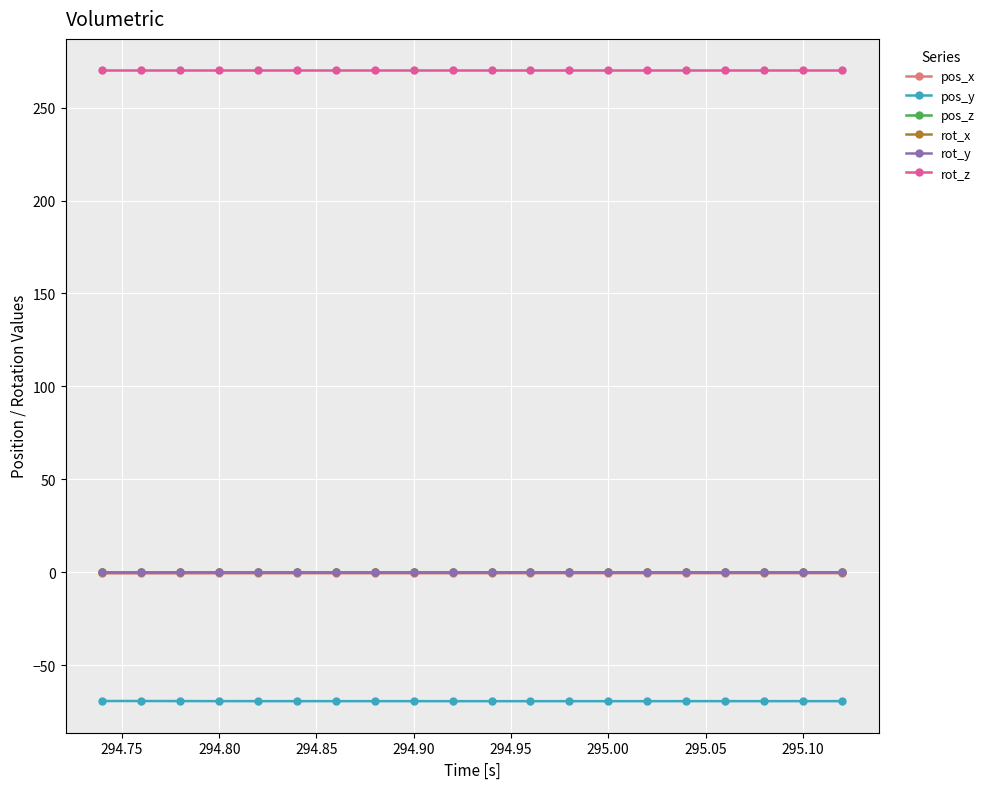

Is this an area chart (filled region under the line)?

No